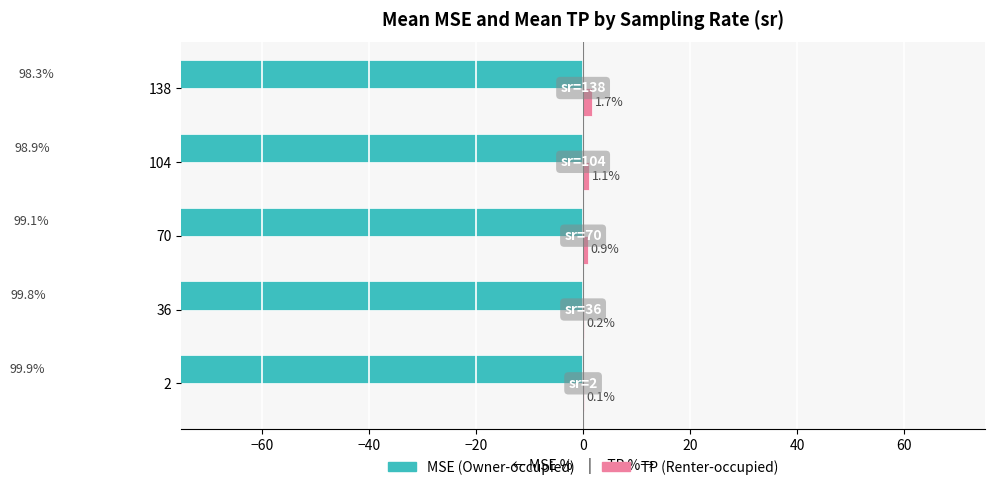

How many bars are there in total?

10